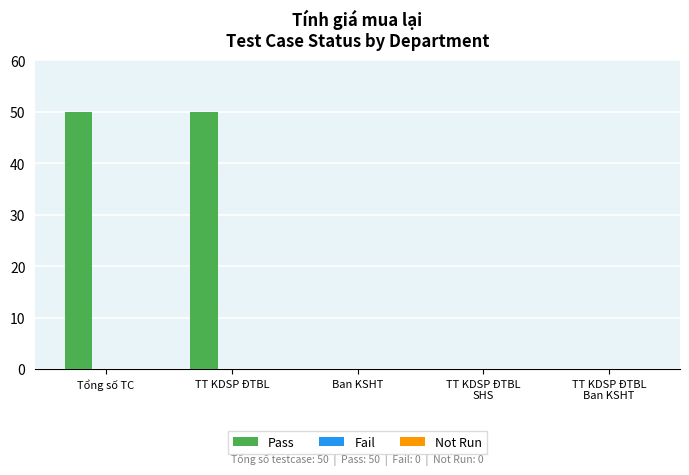

What is the maximum value shown in the chart?

50